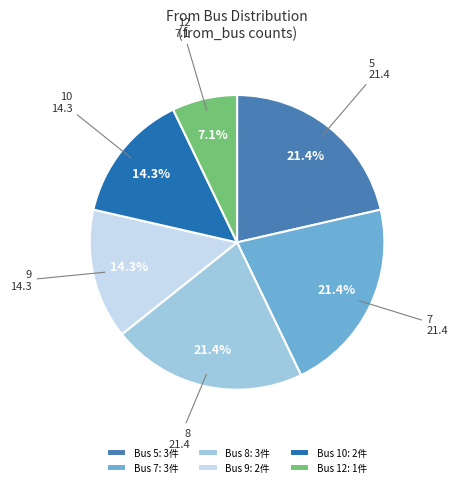

Approximately how many times larger is the value at Bus 9: 2件 compared to Bus 12: 1件?

2.0